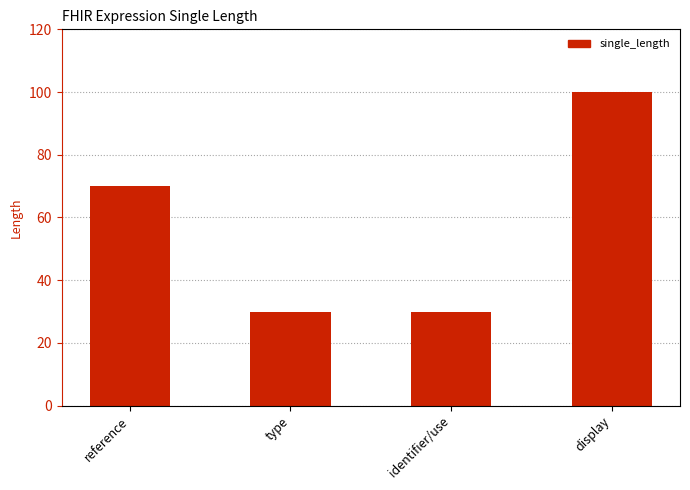

At which category does the chart reach its peak across all series?

display